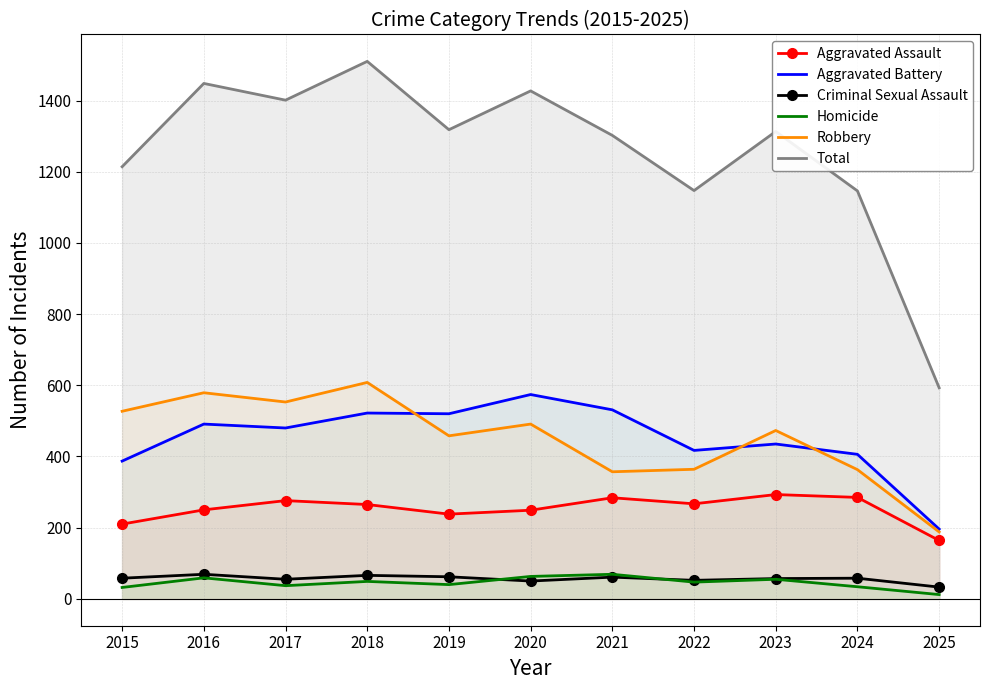

In Aggravated Battery, how many points are higher than both neighbors (excluding endpoints)?

4